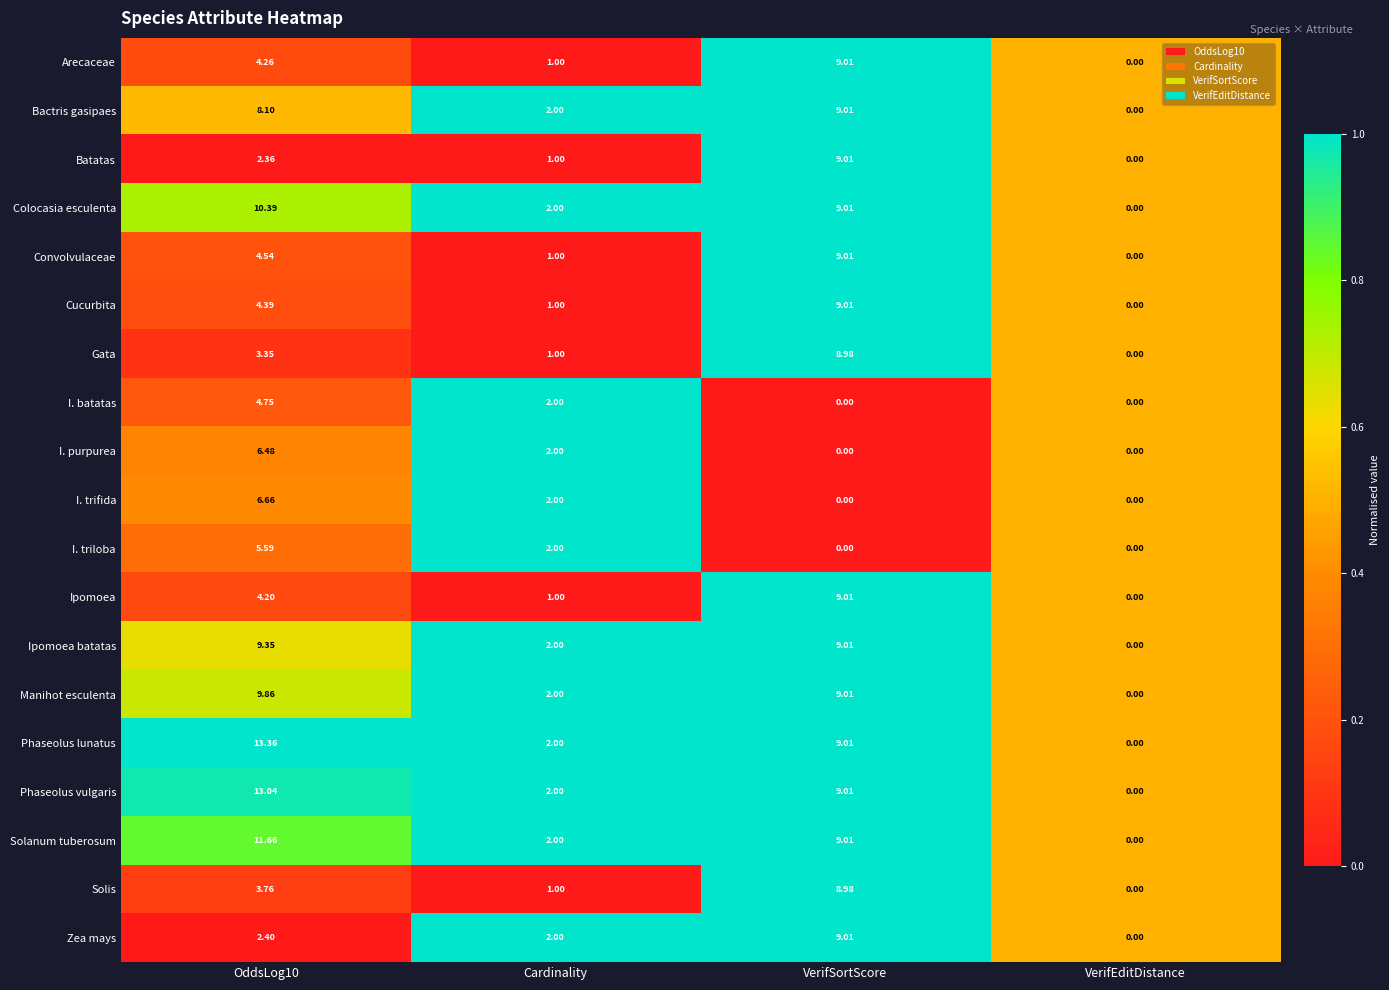

Count the number of data series in this chart.

19